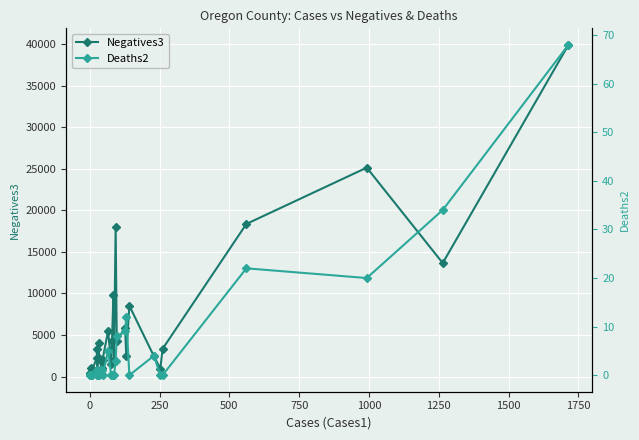

What is the maximum value for Negatives3?

39913